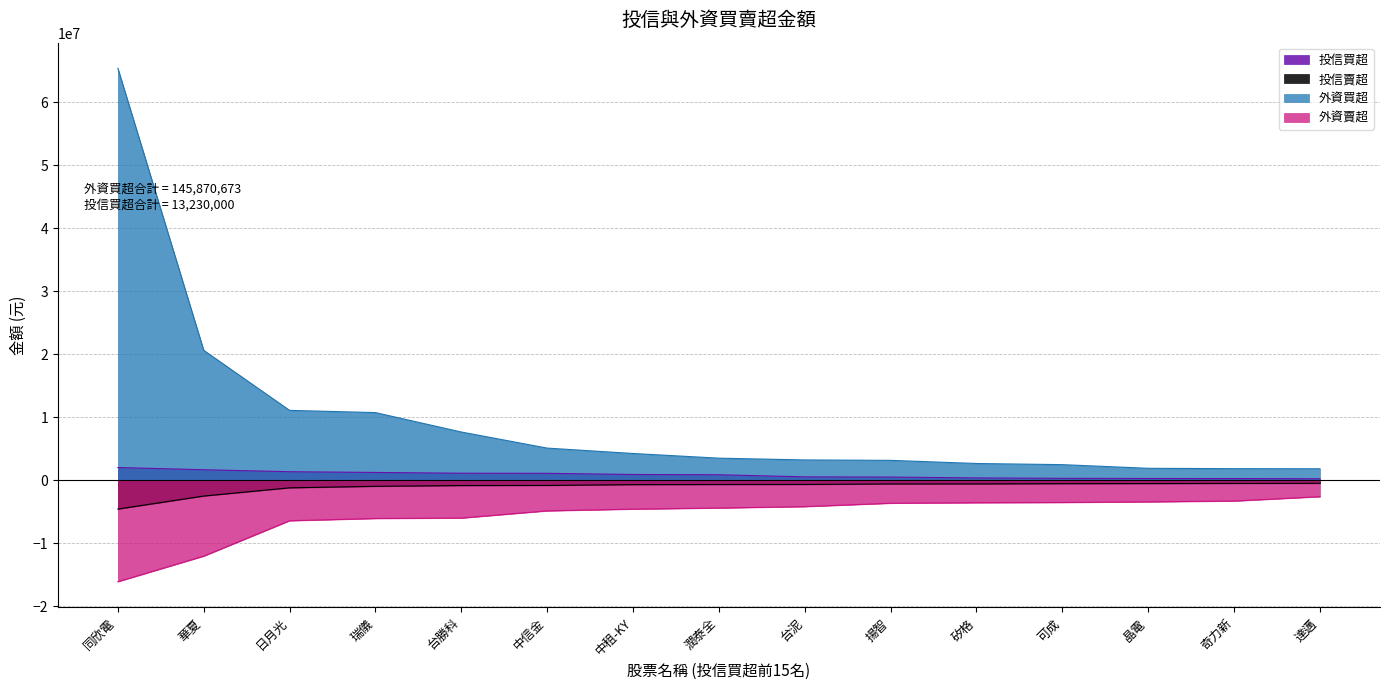

At which category is the sum across all series the highest?

同欣電